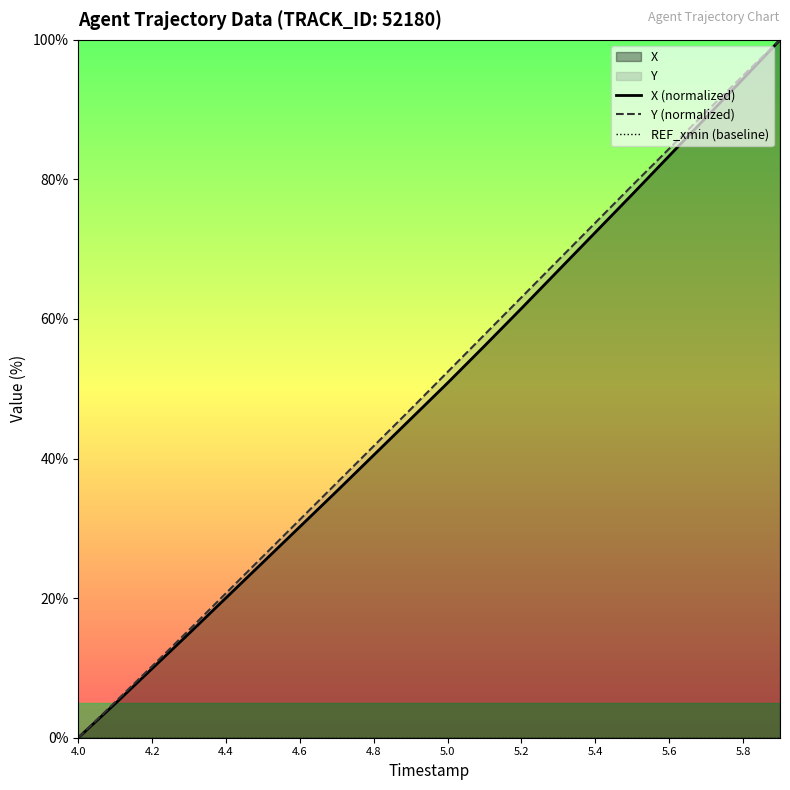

True or false: X (normalized) and Y (normalized) intersect in this chart.

False